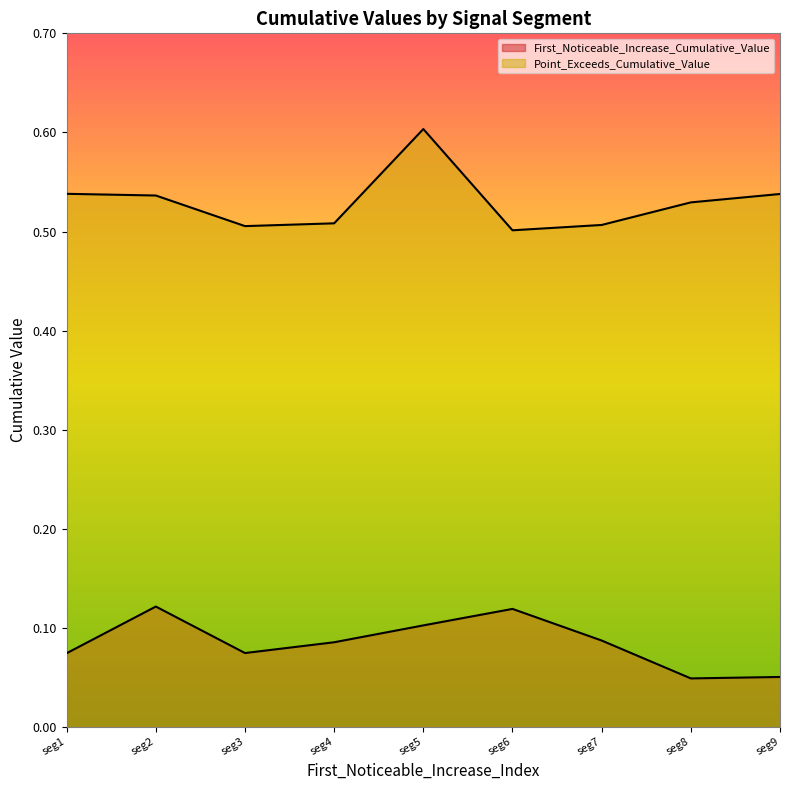

What is the sum of all First_Noticeable_Increase_Cumulative_Value values?

0.8